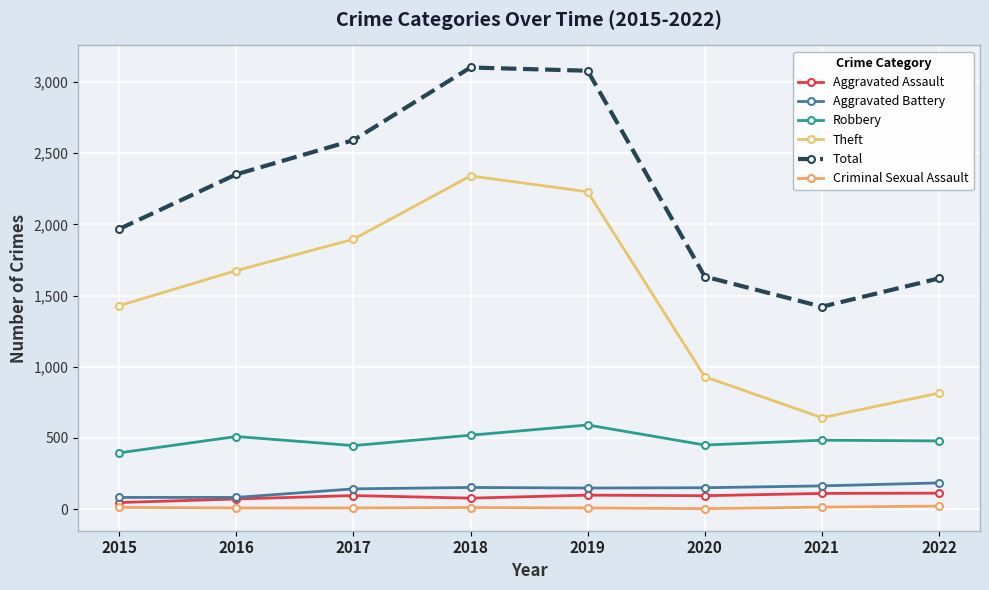

Where is Aggravated Assault nearest to the value 79?

2018